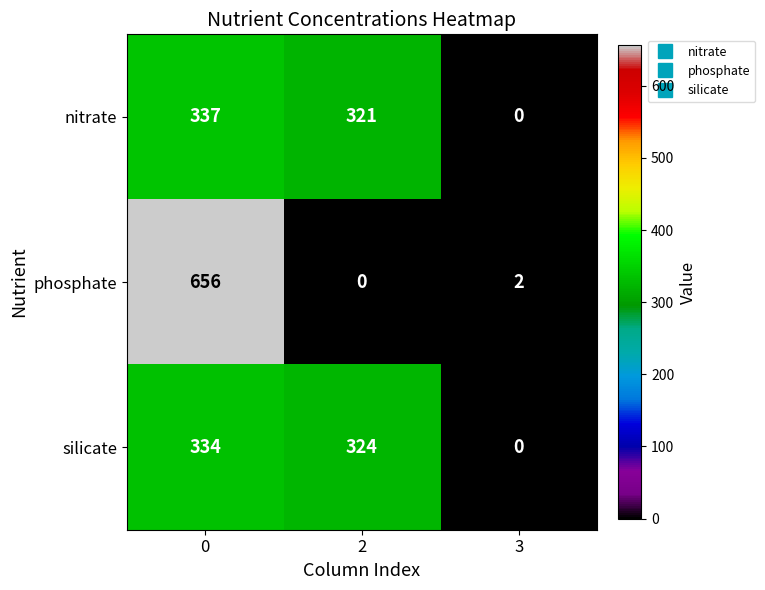

Between 0 and 2, which series saw the biggest shift?

phosphate